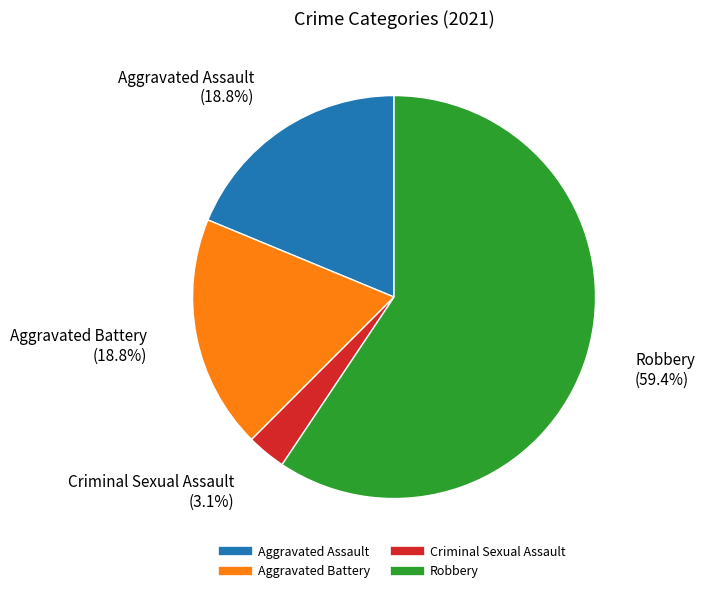

True or false: Aggravated Assault accounts for 19% of the total.

True